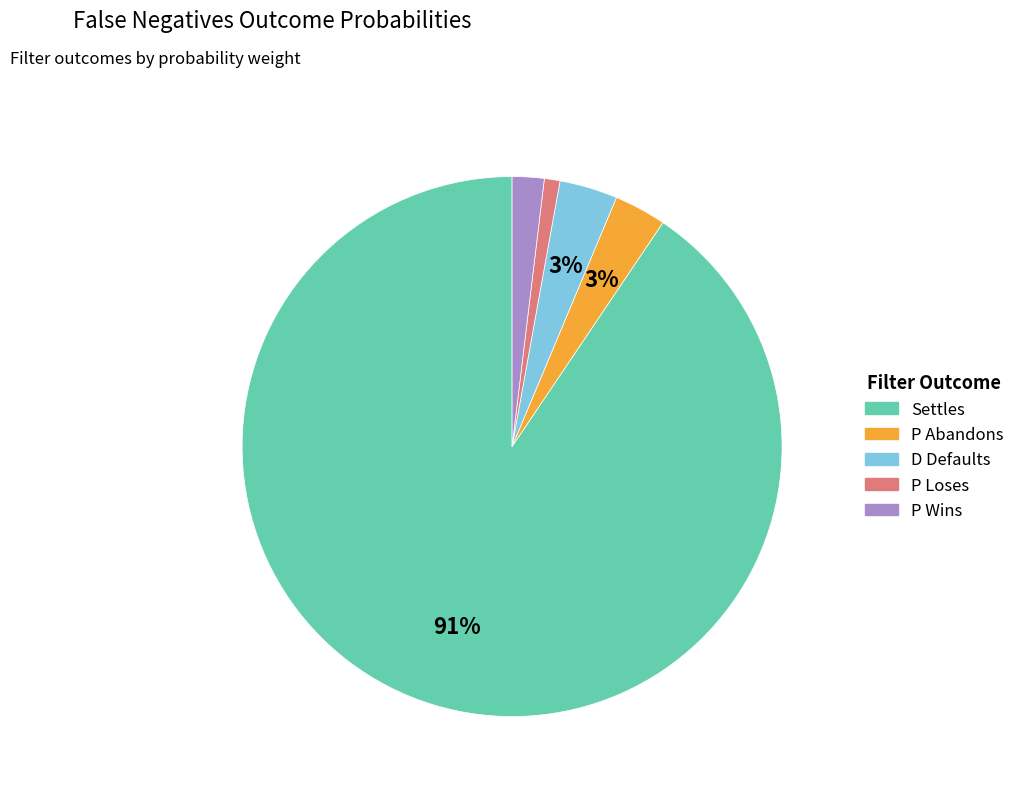

What percentage is the D Defaults slice, to the nearest percent?

3%